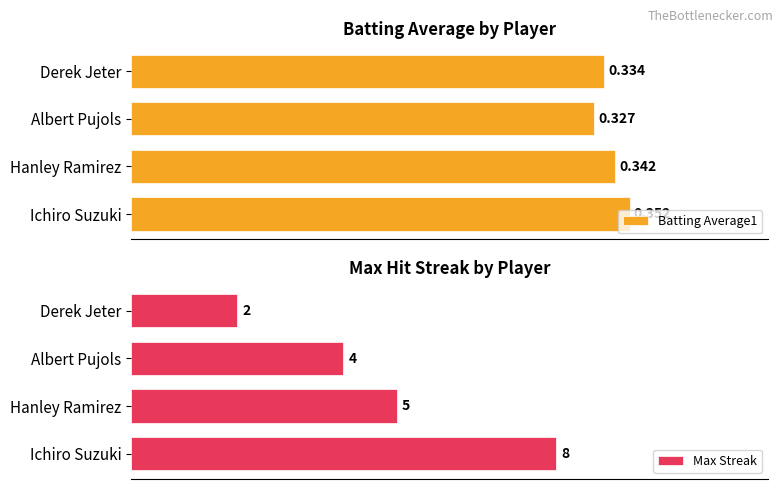

Where is Max Streak nearest to the value 5?

Hanley Ramirez